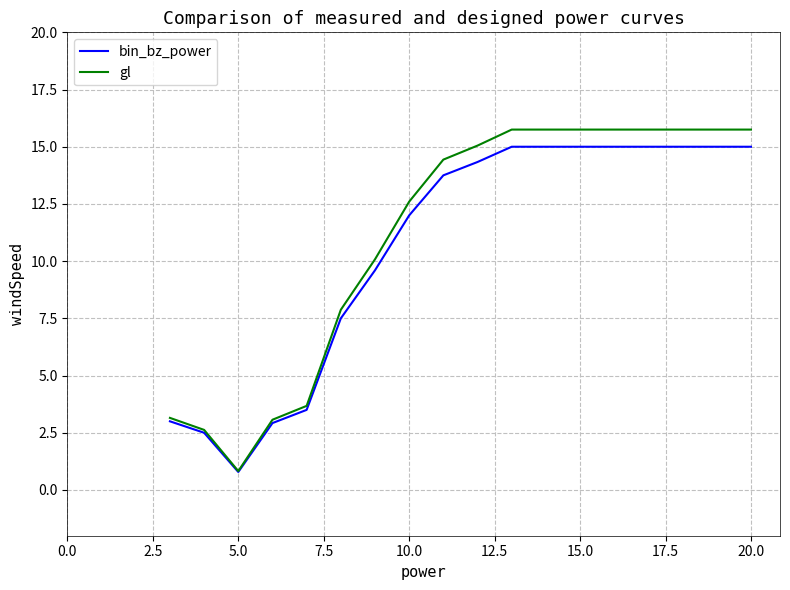

Which series has the largest range (max minus min)?

gl